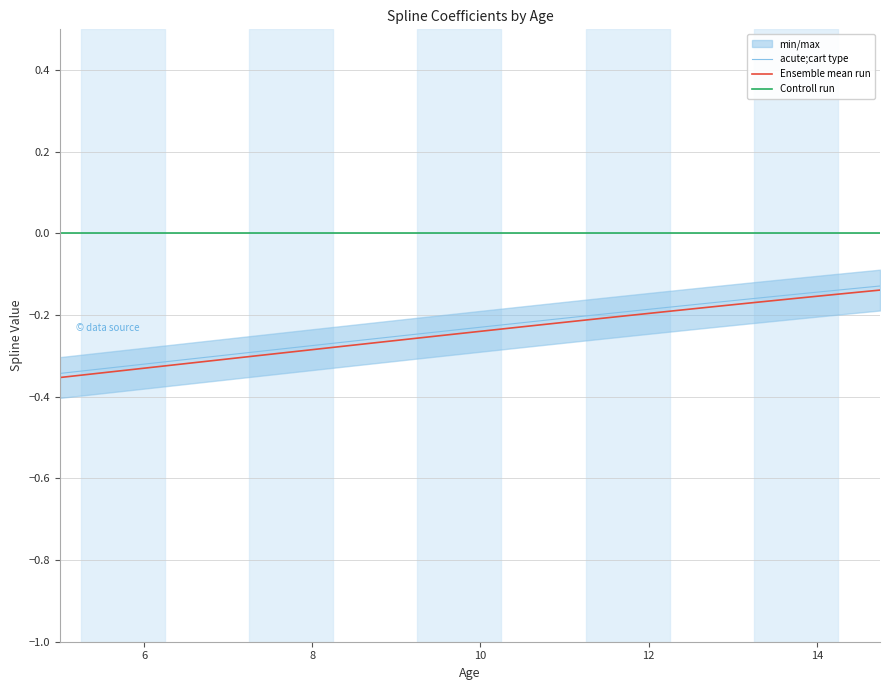

True or false: Controll run and Ensemble mean run intersect in this chart.

False